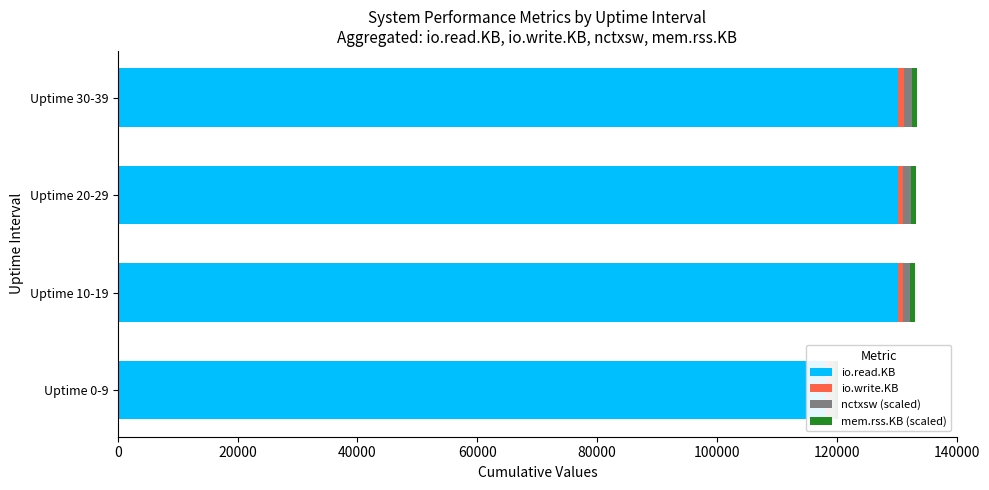

Which series has the largest total across all categories?

io.read.KB